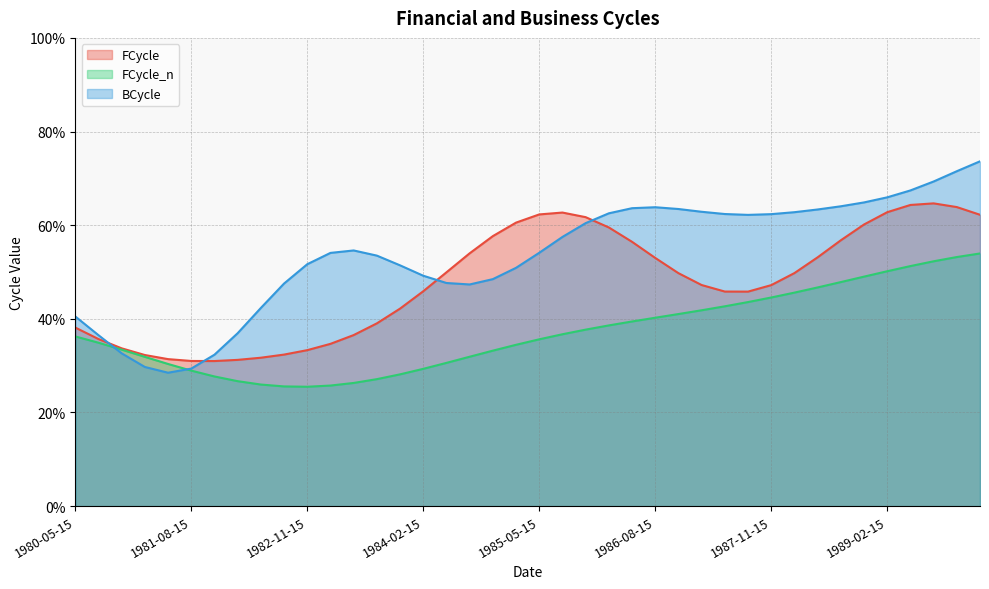

How many times do BCycle and FCycle cross each other?

4